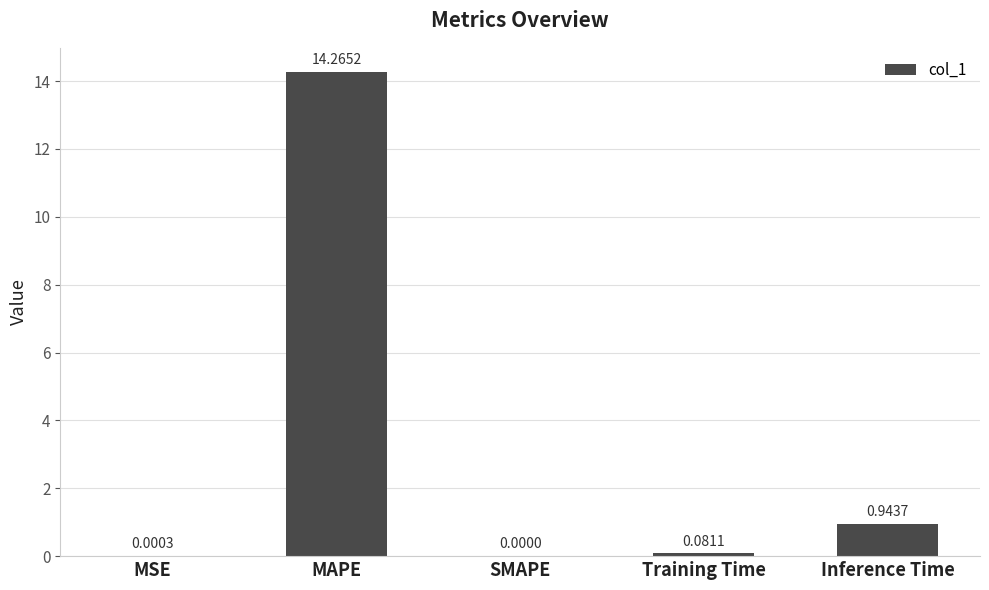

The value at SMAPE is 0.0. True or false?

True